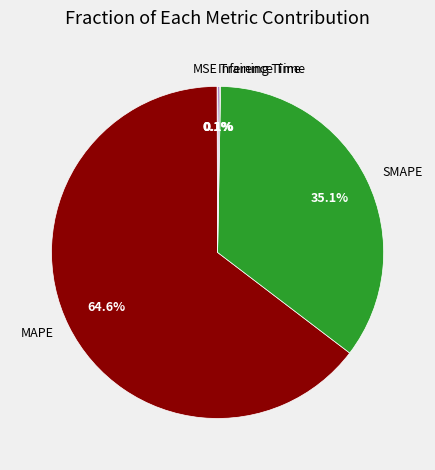

What is the largest slice in the pie chart?

MAPE